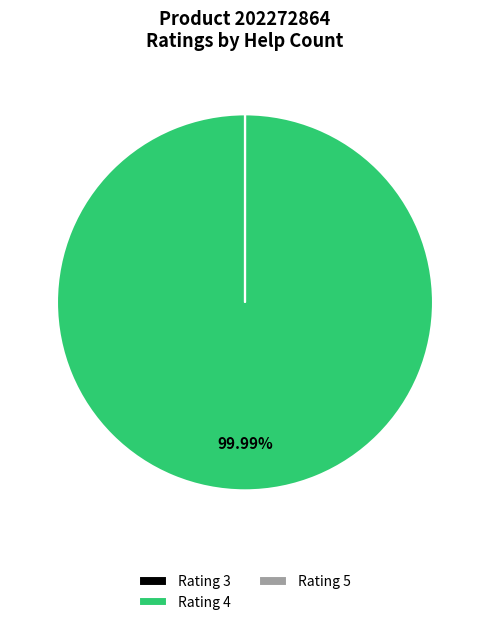

Does any single category account for the majority?

Yes